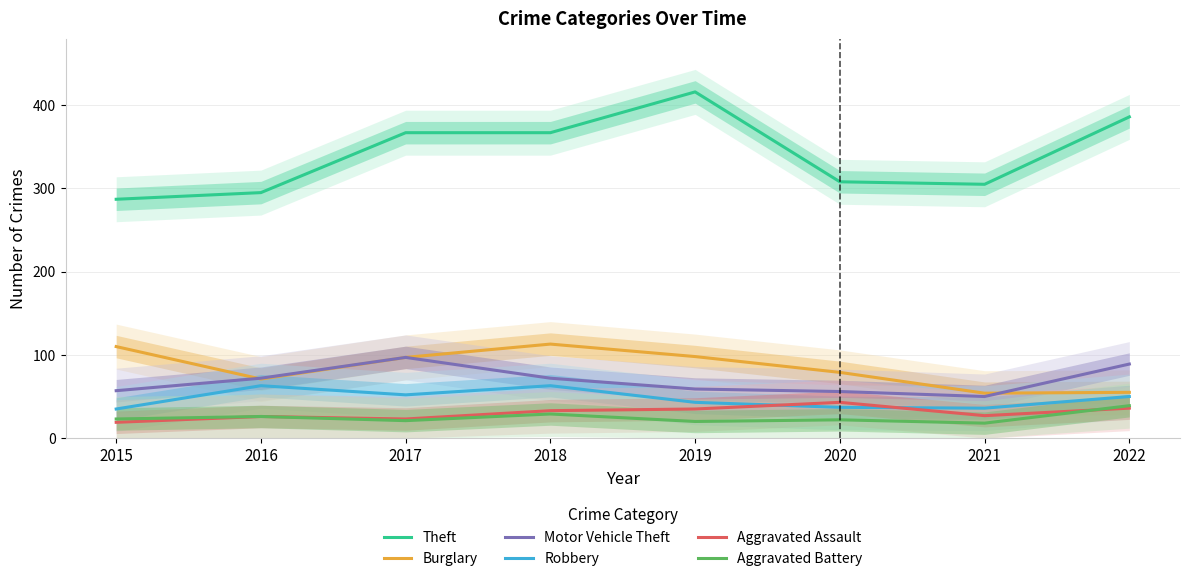

Where is Aggravated Assault nearest to the value 31?

2018